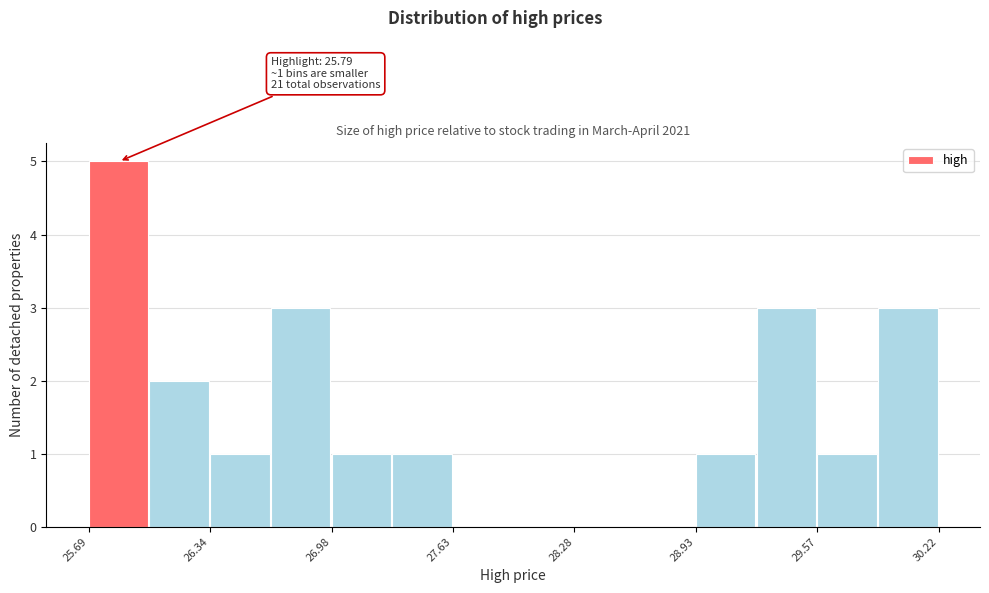

Read against the x-axis, roughly where is the centre of the tallest bar?

25.8